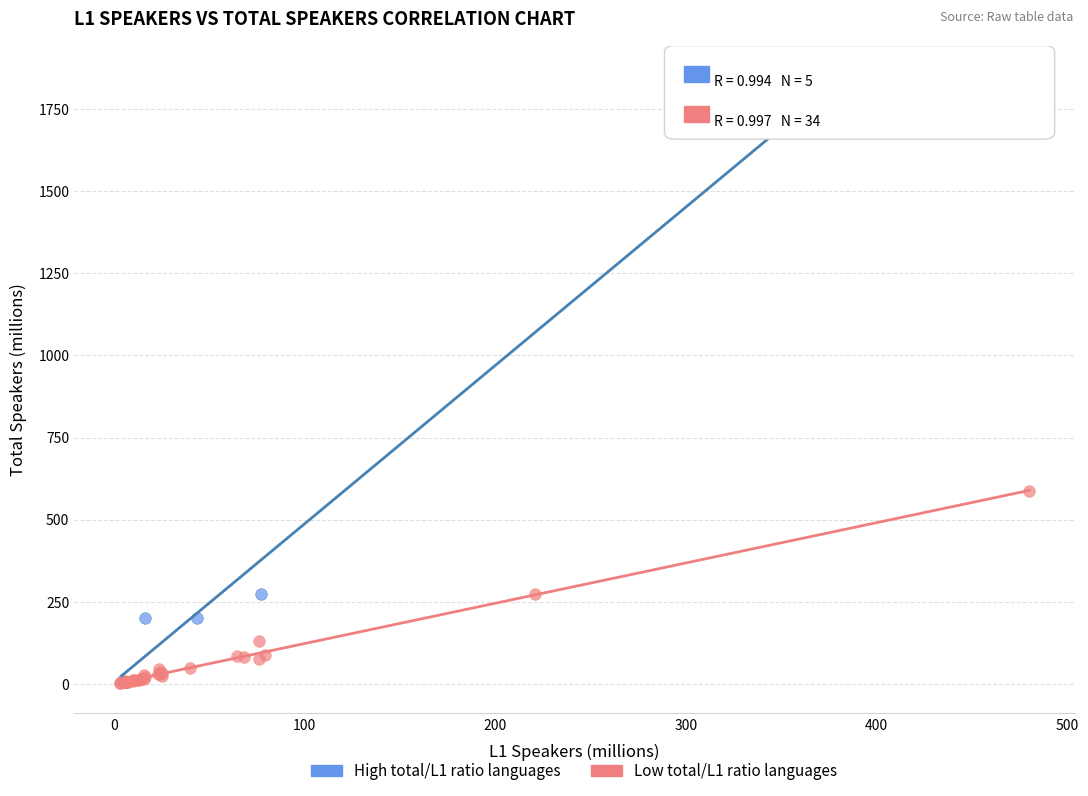

Which series reaches the maximum Y coordinate?

High total/L1 ratio languages